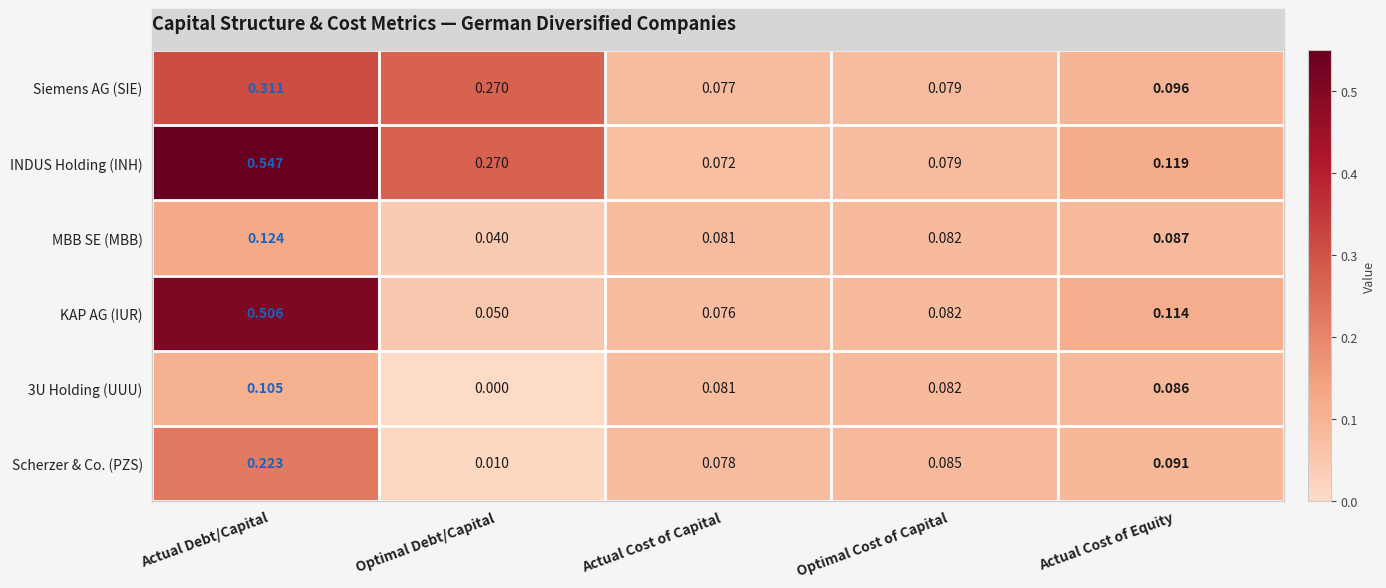

Is the value of Scherzer & Co. (PZS) at Actual Cost of Capital greater than the value of 3U Holding (UUU) at Actual Debt/Capital?

No